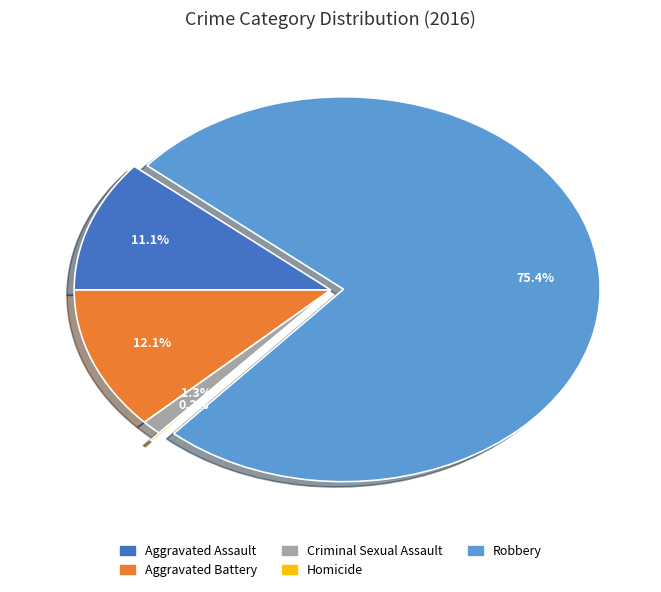

To the nearest percent, what is the combined percentage of Criminal Sexual Assault and Aggravated Battery?

13%